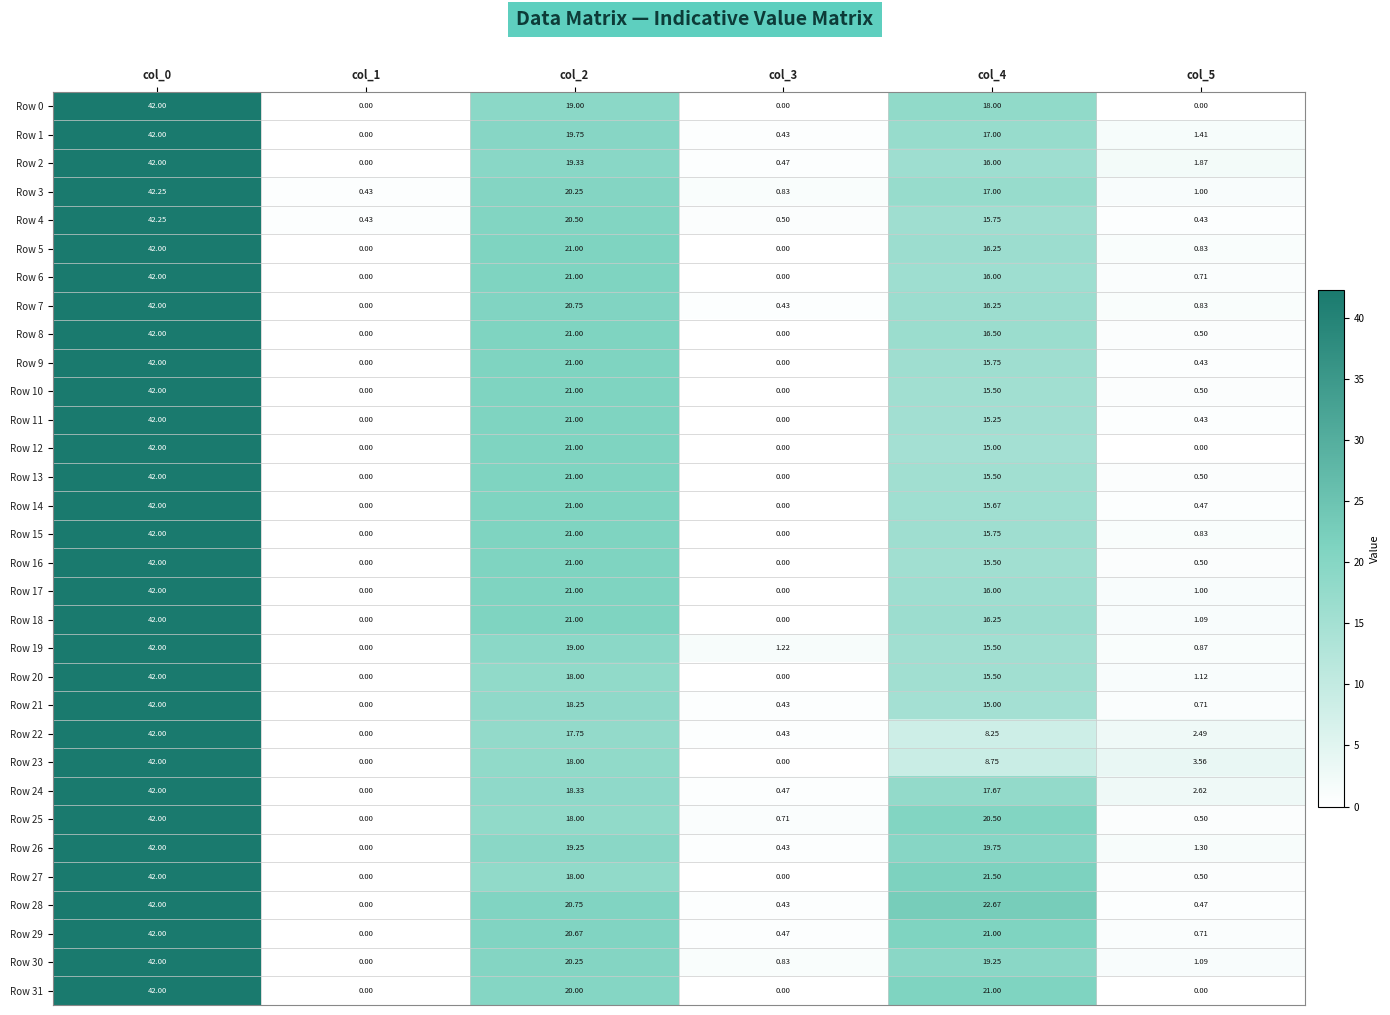

What is the difference between the highest and lowest values at col_3?

1.2